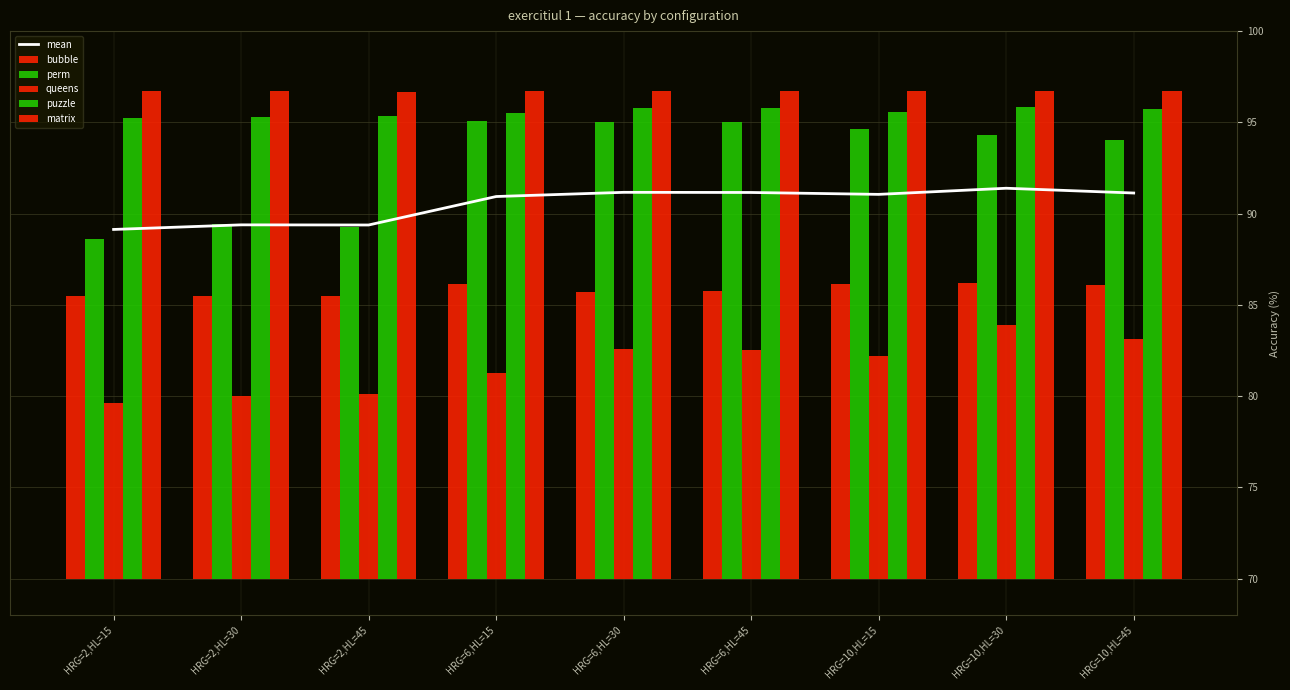

What is the label of the 2nd bar from the right?

HRG=10,HL=30